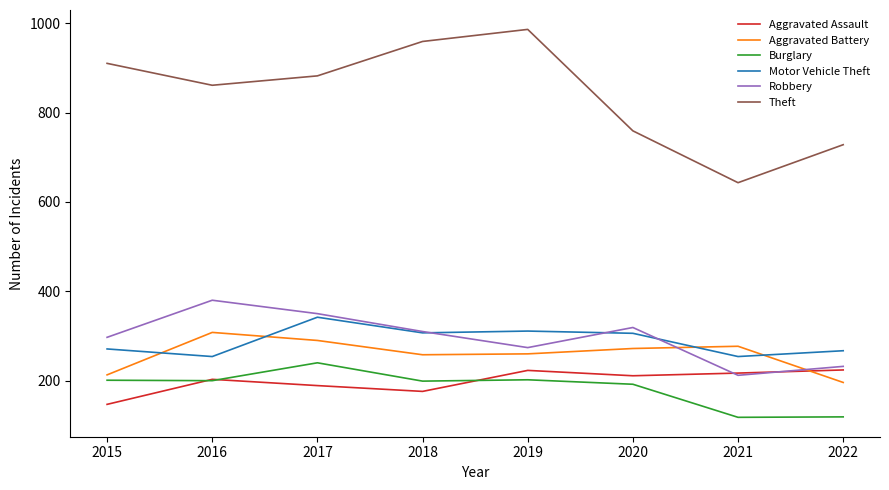

Rank the series by their maximum value, from highest to lowest.

Theft, Robbery, Motor Vehicle Theft, Aggravated Battery, Burglary, Aggravated Assault